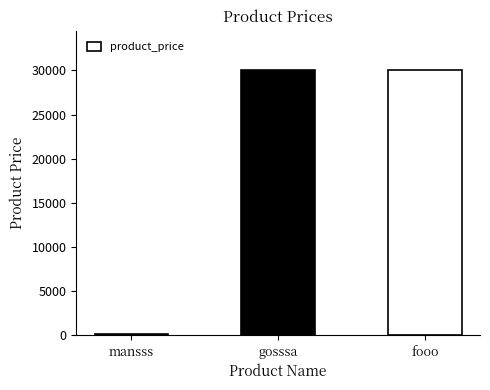

What is the greatest value displayed?

30000